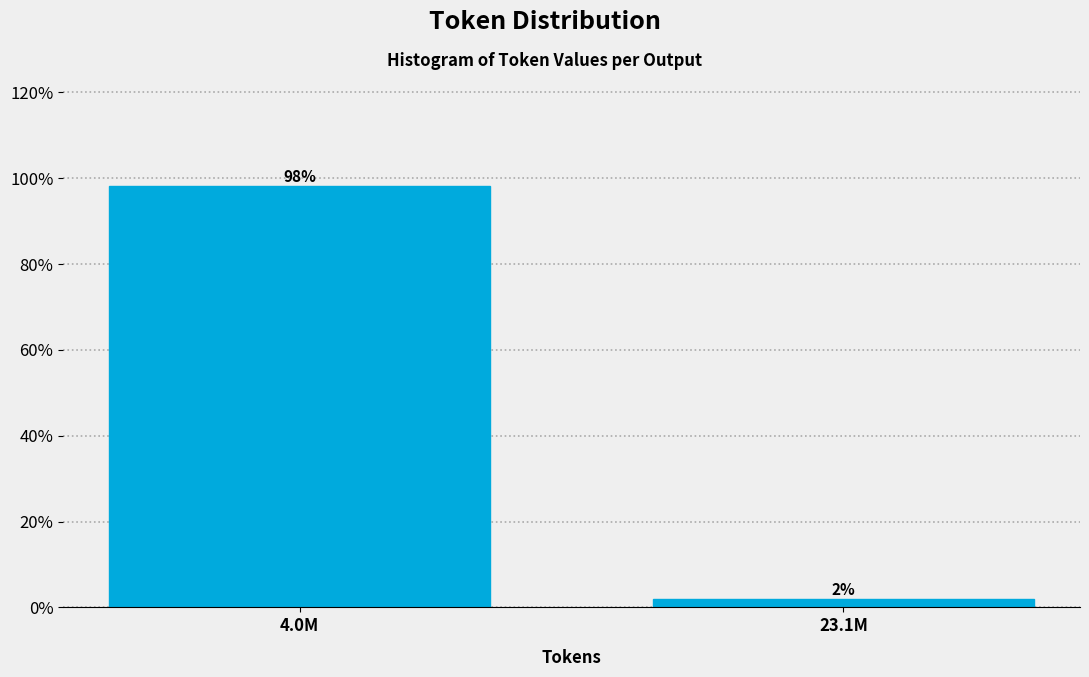

The chart shows a value of 170.4 at 4.0M. True or false?

False